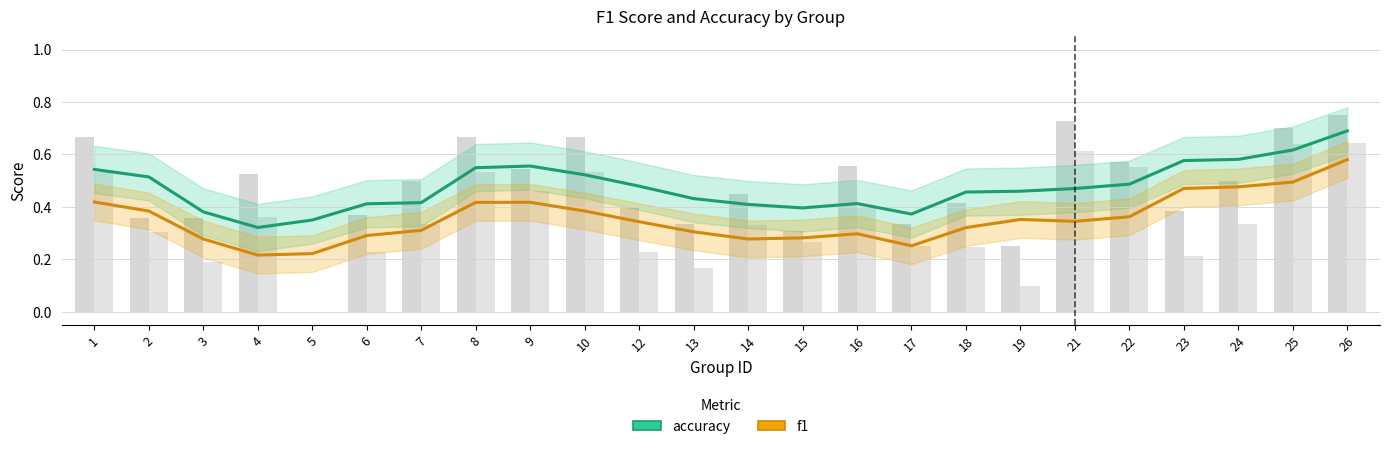

What is the difference between the accuracy values at 25 and 12?

0.1